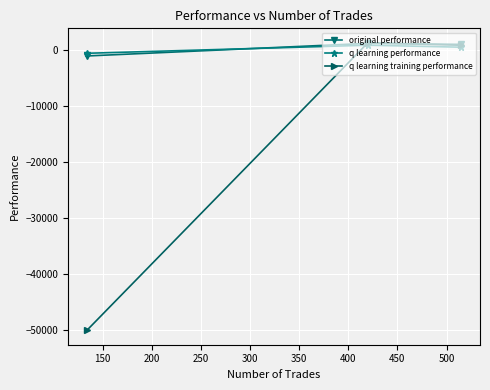

What is the value of the original performance point at the 2nd from the left?

1145.6